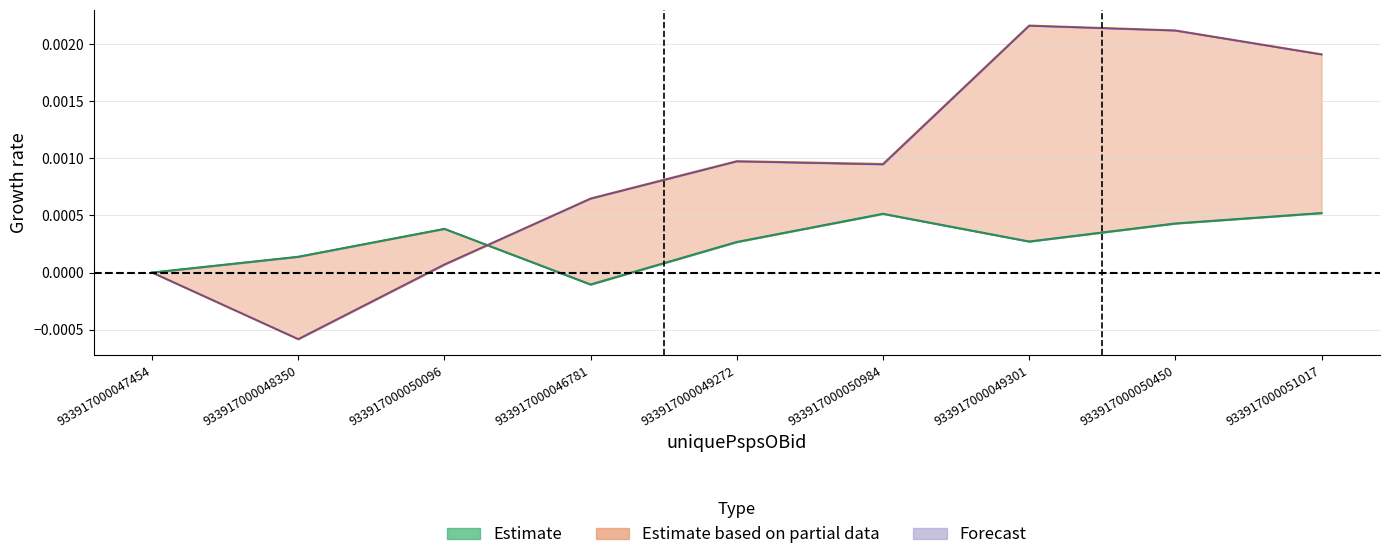

The value of raMean at 933917000049301 is 0.0. True or false?

False